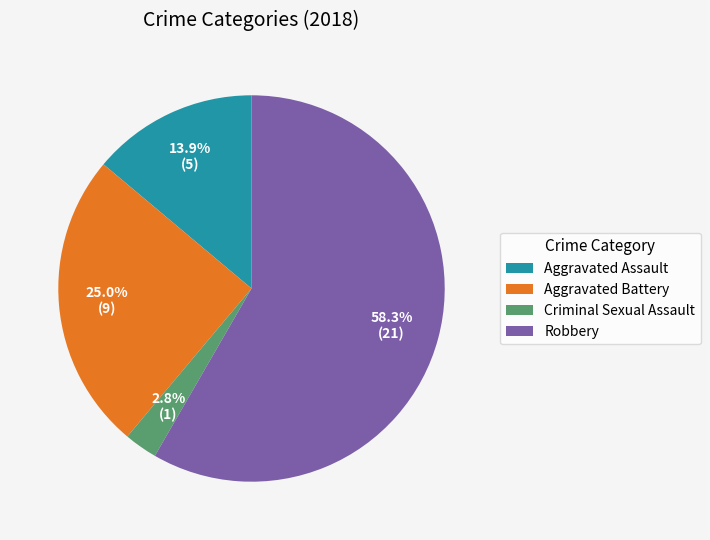

What is the largest slice in the pie chart?

Robbery